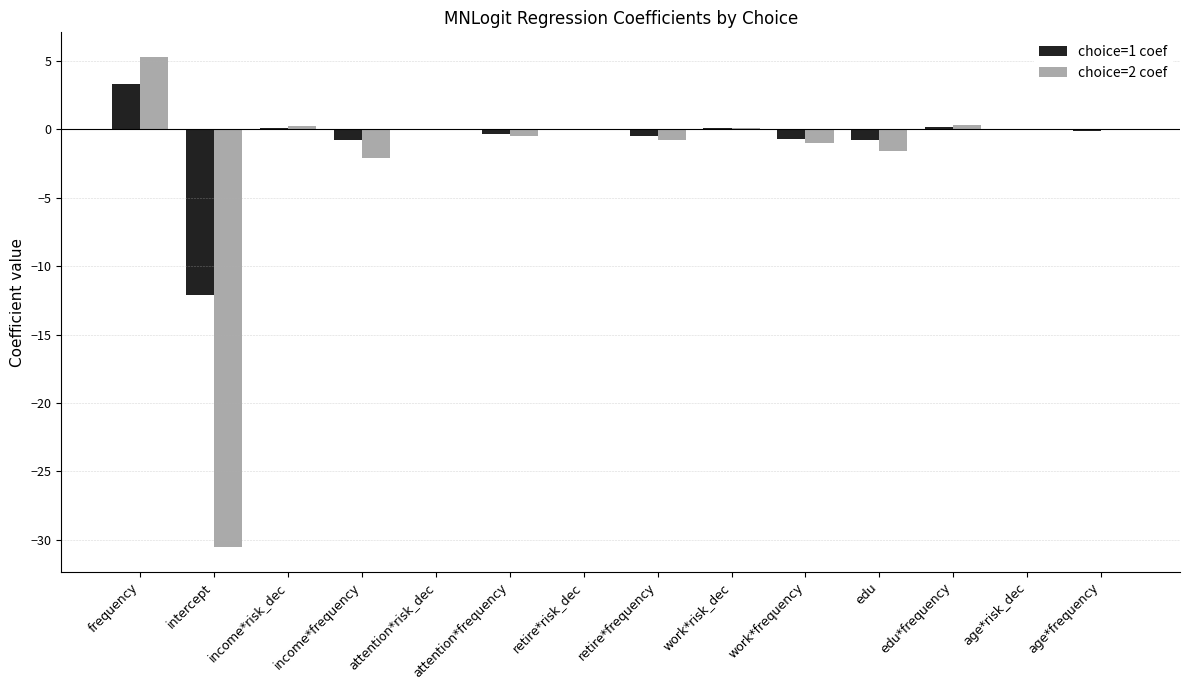

What value does the choice=2 coef series have at retire*risk_dec?

0.1